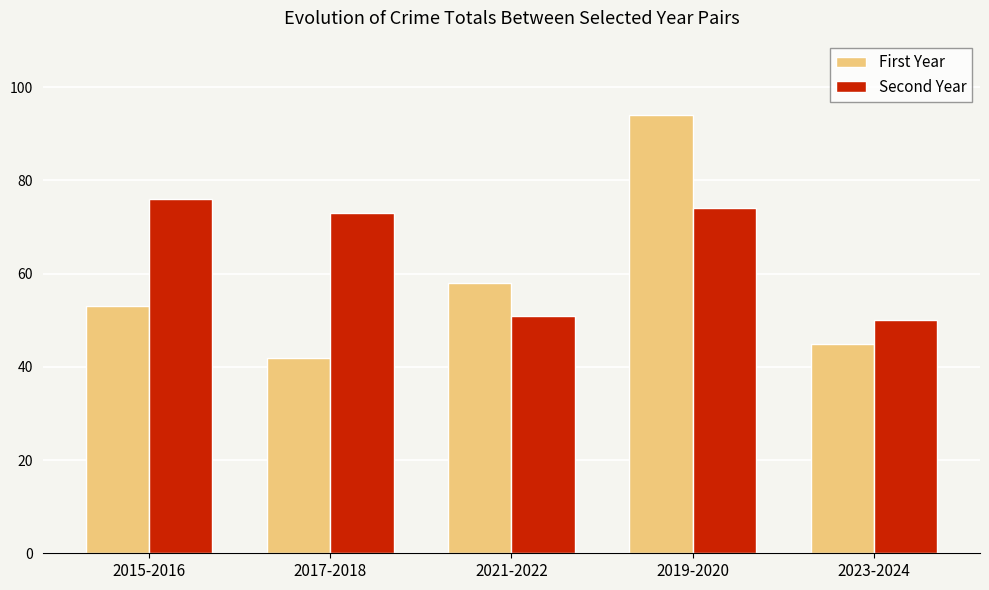

Reading left to right, list all the values displayed in this chart.

First Year: 2015-2016=53	2017-2018=42	2021-2022=58	2019-2020=94	2023-2024=45
Second Year: 2015-2016=76	2017-2018=73	2021-2022=51	2019-2020=74	2023-2024=50